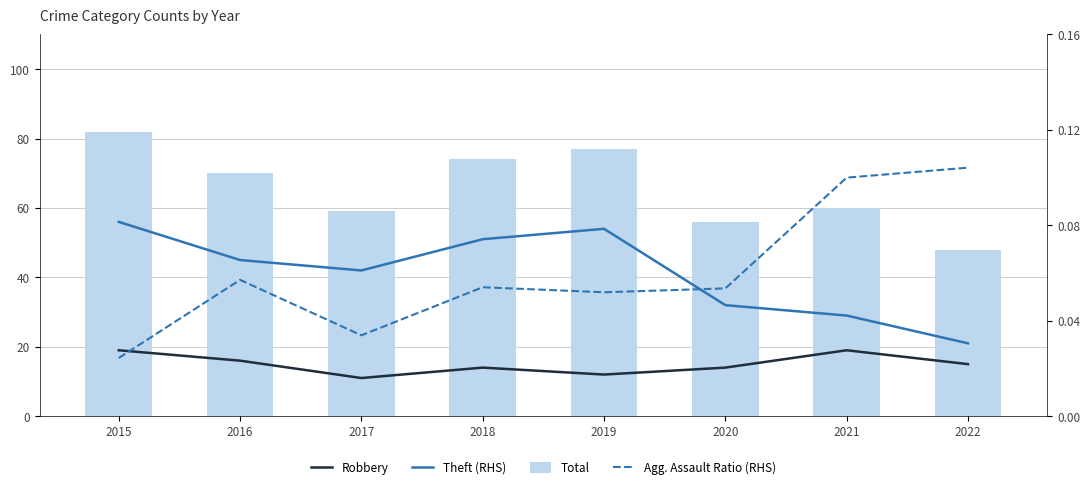

True or false: Agg. Assault Ratio (RHS) has a value of 0.0 at 2017.

False